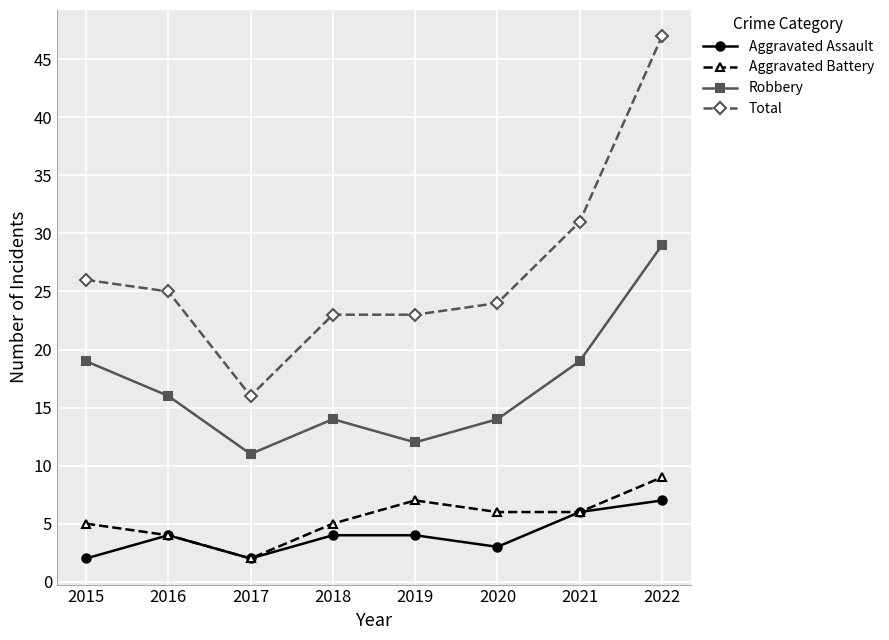

What is the difference between the maximum and second lowest values in the Robbery series?

17